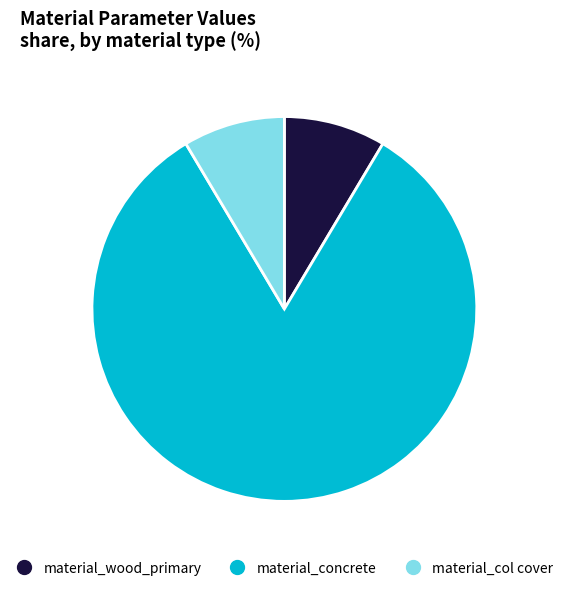

Count the number of slices in the pie.

3